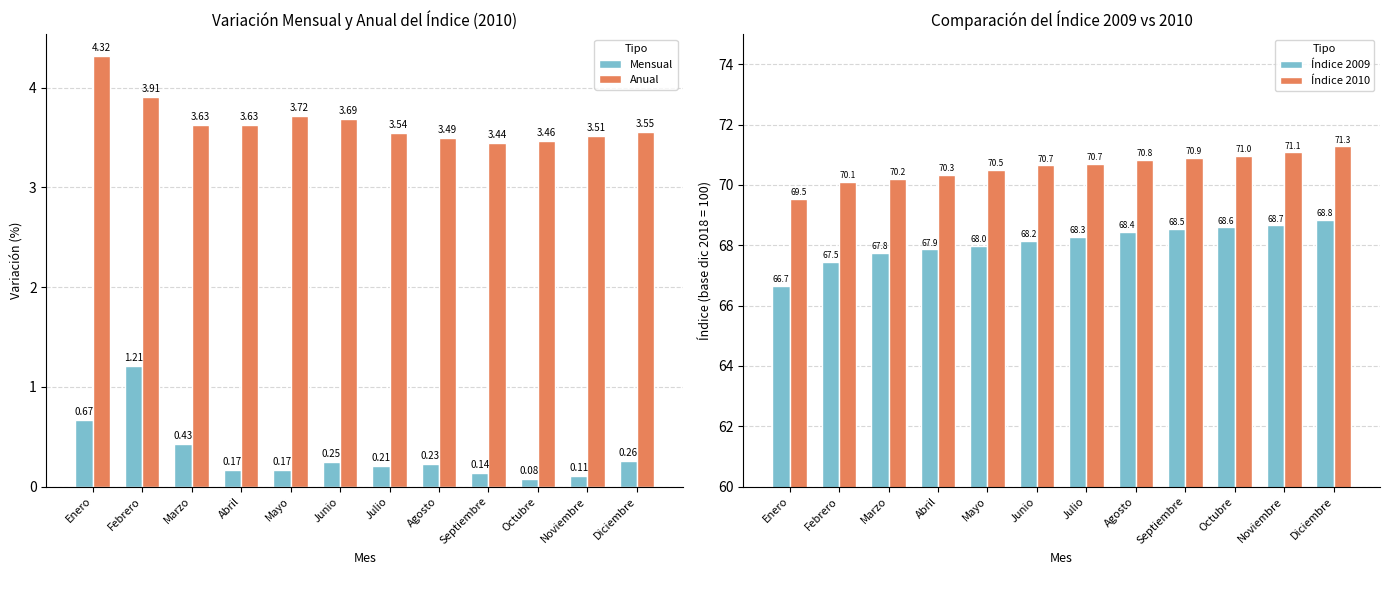

Which has a higher value, Agosto or Octubre?

Agosto